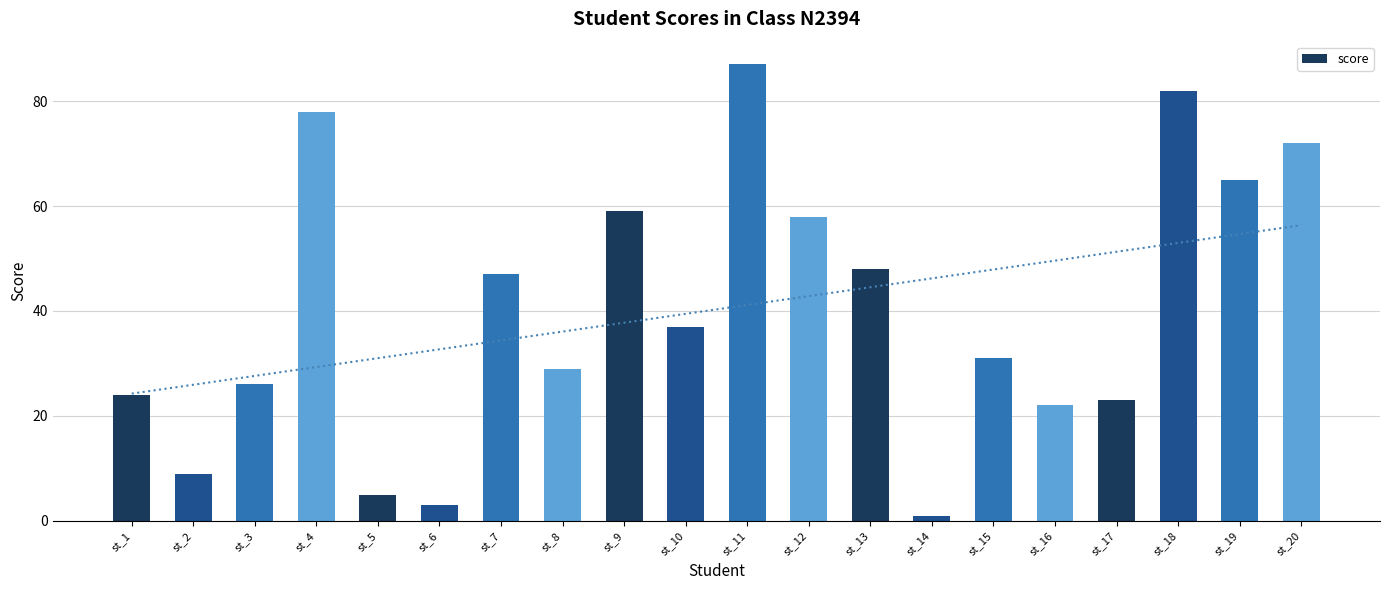

What is the sum of the values at st_8 and st_19?

94